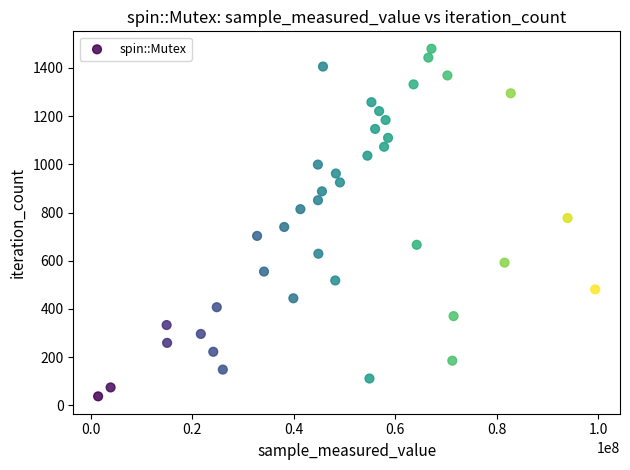

What is the range of X values (max minus min)?

97954000